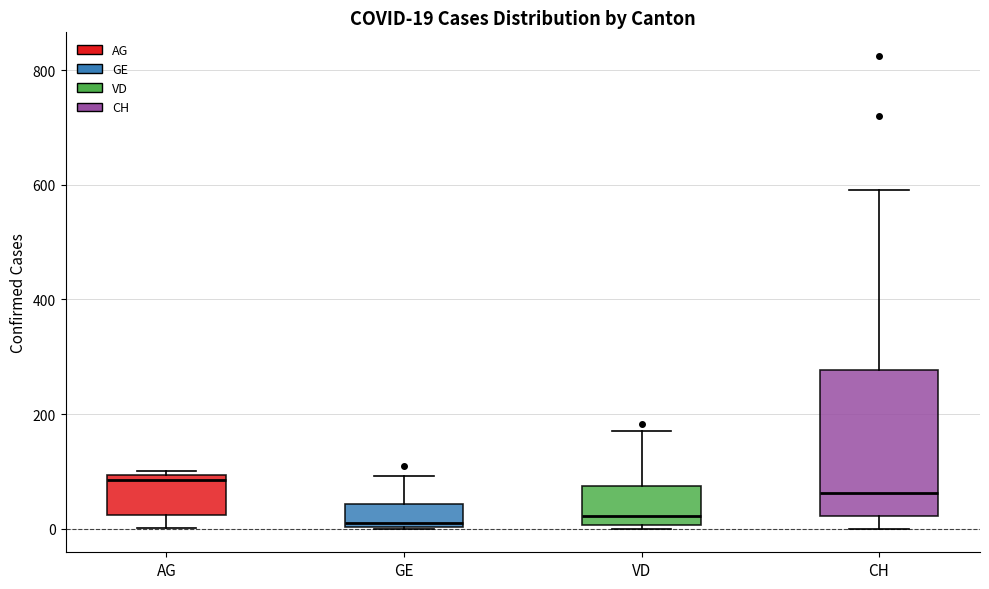

Which box is the tallest, from its lower edge to its upper edge?

CH